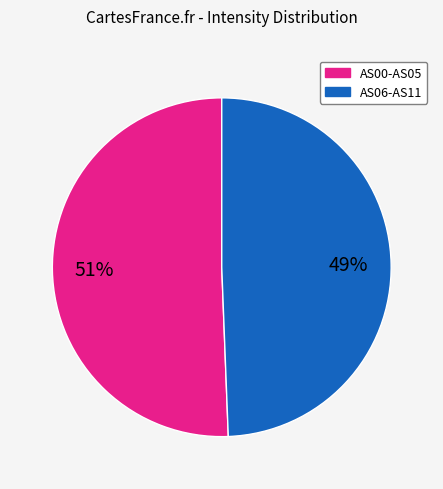

Is there a majority slice in this chart?

Yes